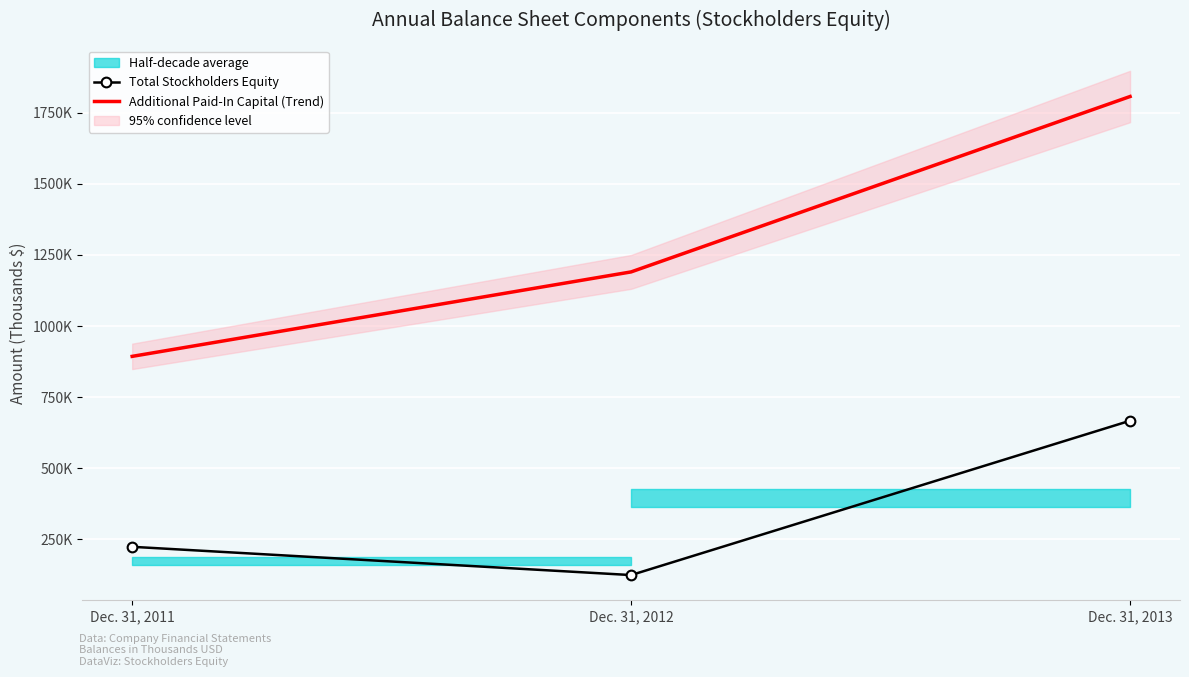

Which label corresponds to the largest value in the chart?

Dec. 31, 2013